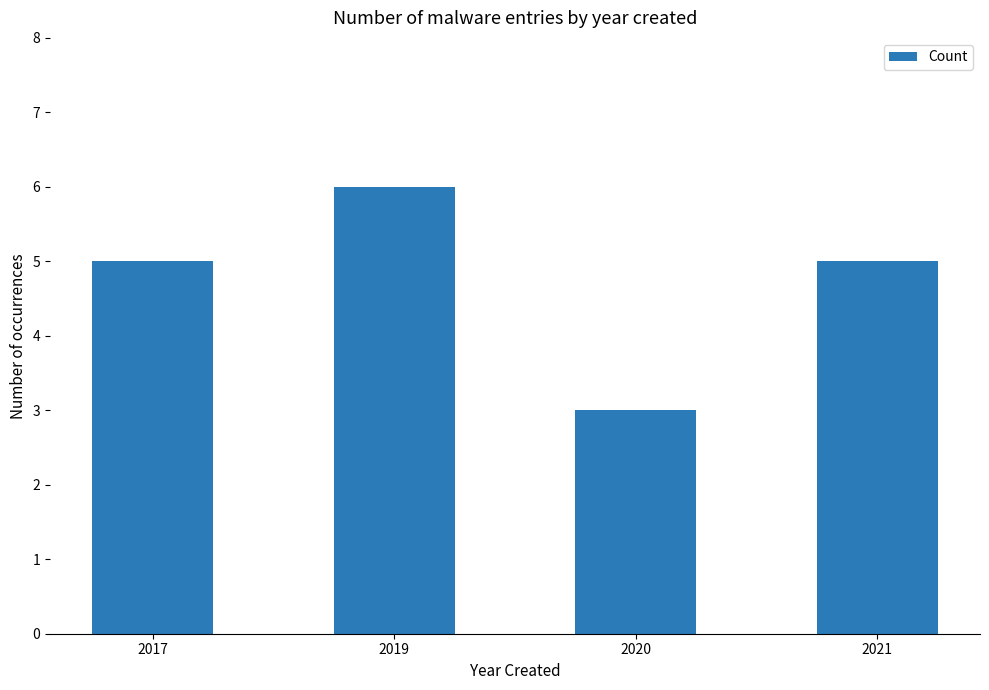

How many values are between 5 and 6?

3